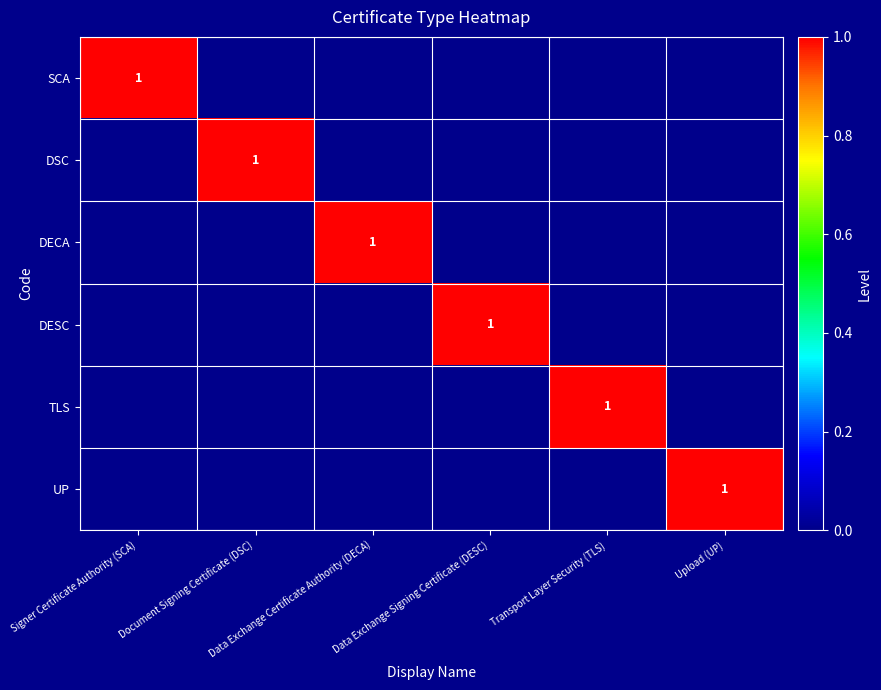

The TLS series shows 1 at Transport Layer Security (TLS). True or false?

False